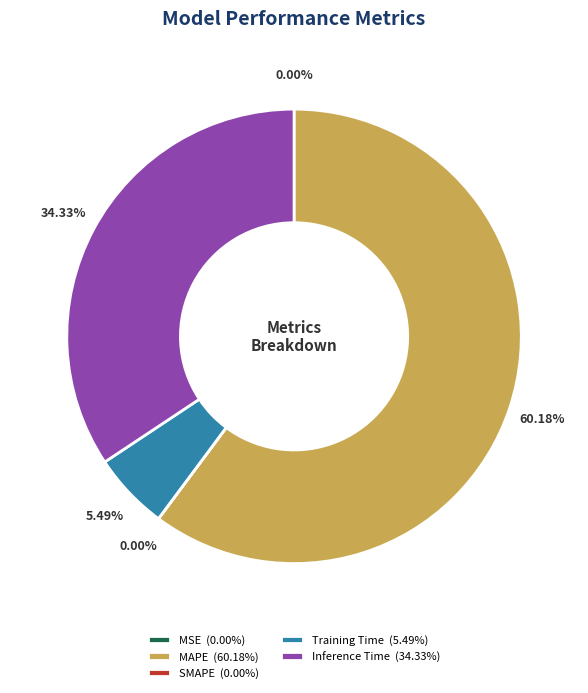

Is there a majority slice in this chart?

Yes